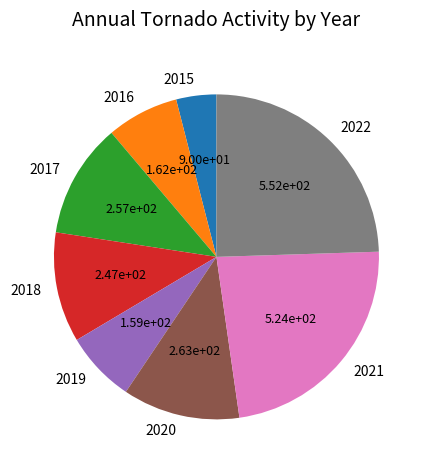

How many slices are in this pie chart?

8